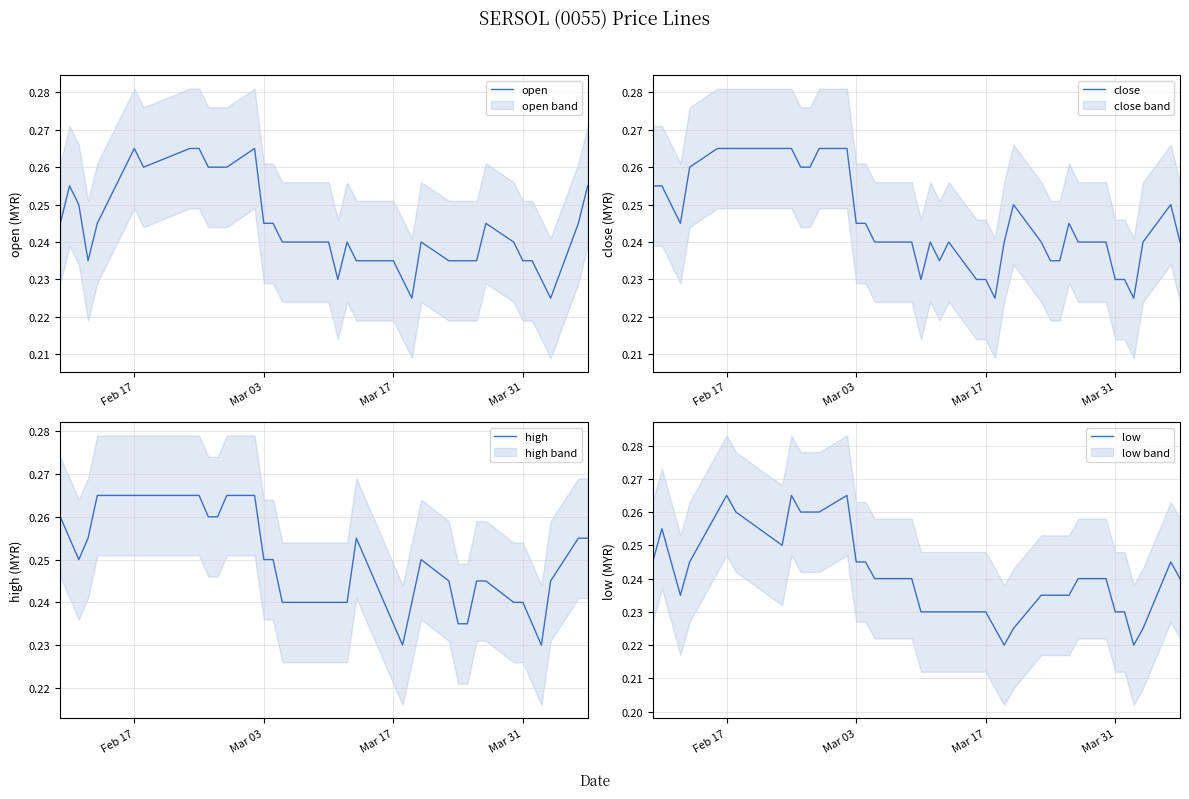

How many lines are shown in the chart?

4